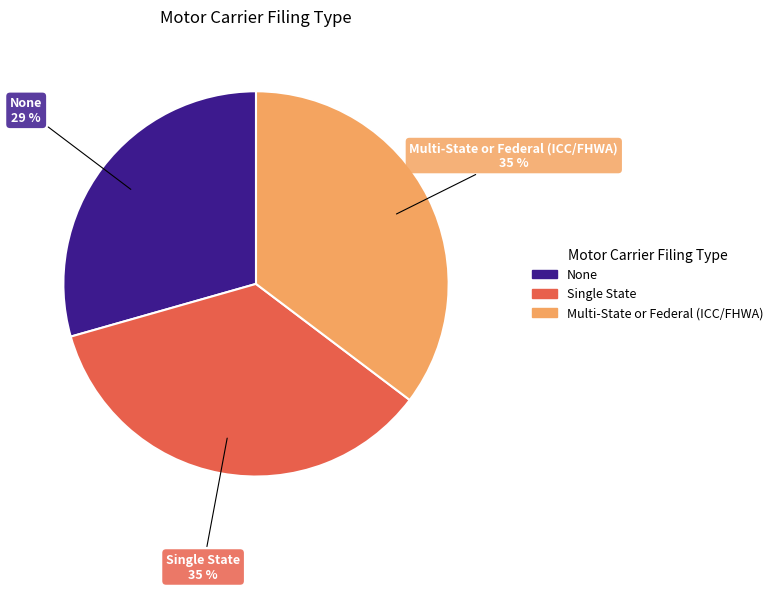

Combined, do Single State and None account for over 50%?

Yes